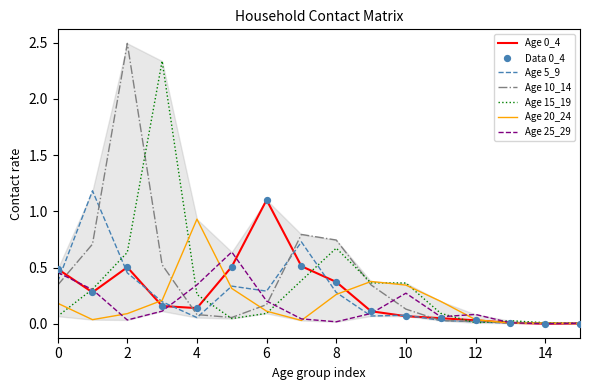

Which series has the largest total across all categories?

Age 10_14